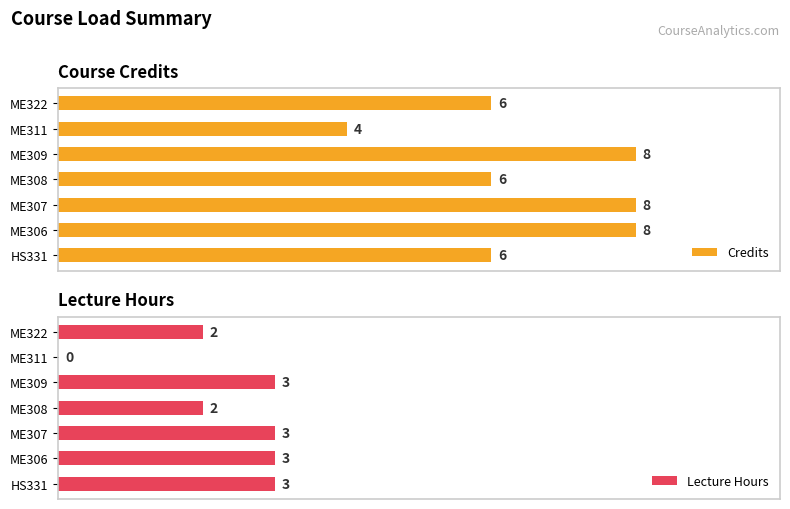

Rank the series by their average value, from highest to lowest.

Credits, Lecture Hours